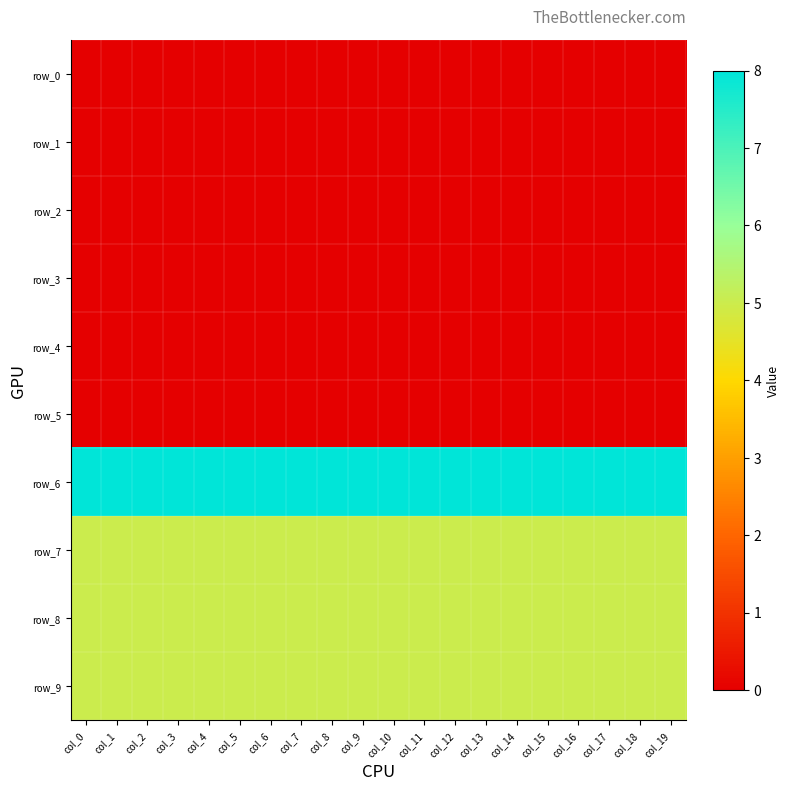

Is the value of row_7 at col_16 greater than the value of row_1 at col_3?

Yes